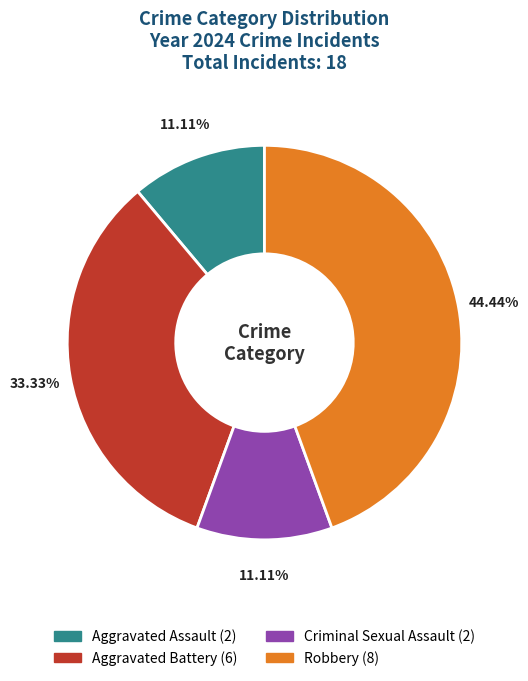

Approximately how many times larger is the value at Criminal Sexual Assault compared to Aggravated Assault?

1.0